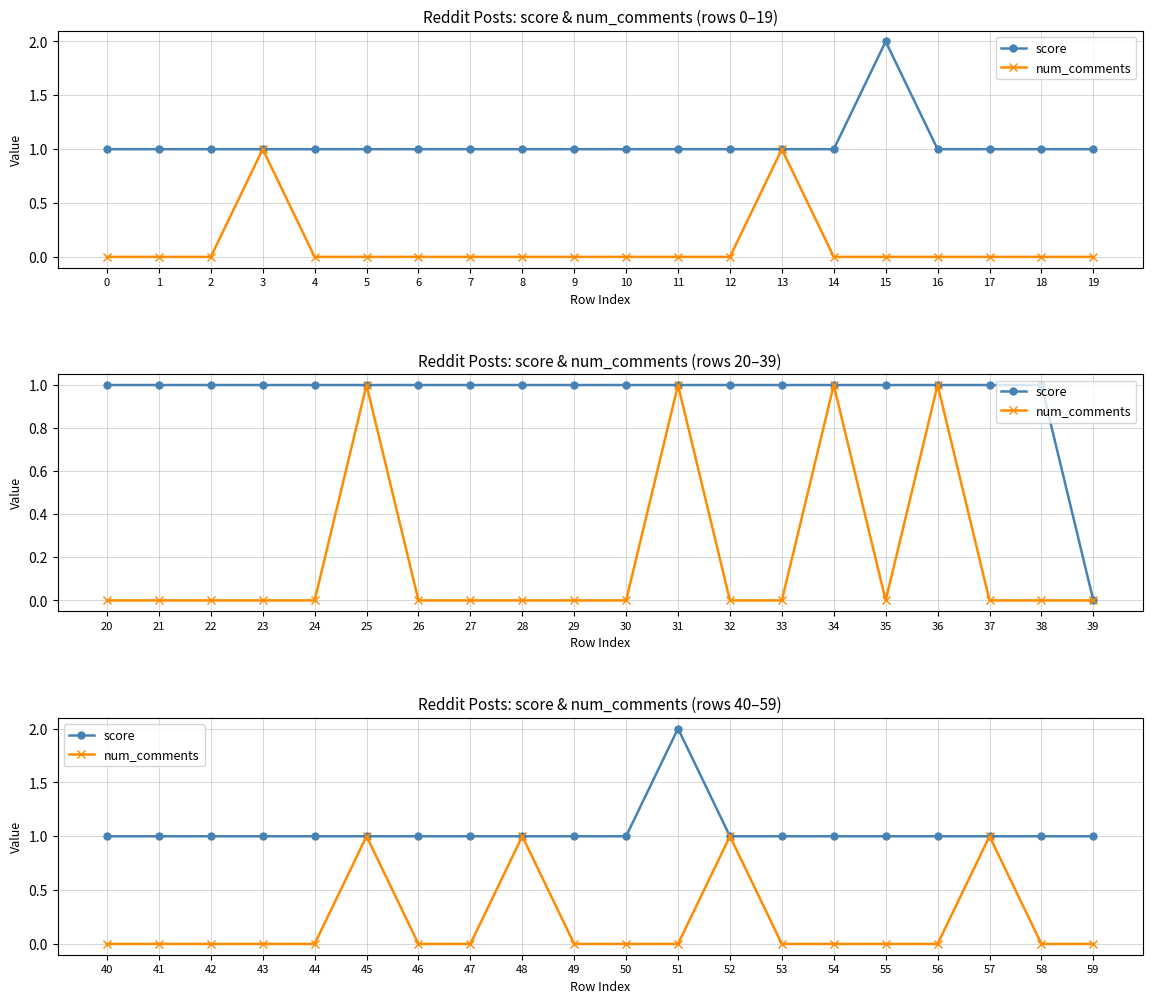

True or false: score and num_comments intersect in this chart.

False